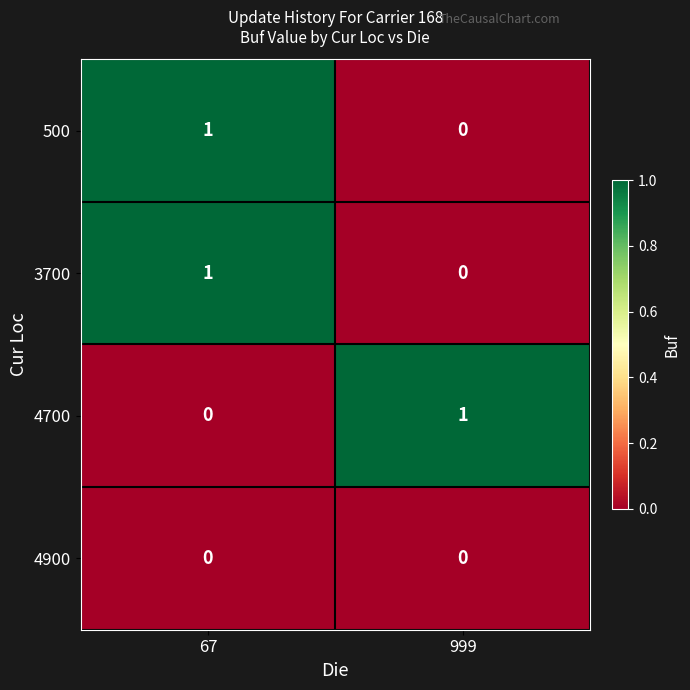

Reading left to right, extract all data points from this chart.

500: 1	0
3700: 1	0
4700: 0	1
4900: 0	0